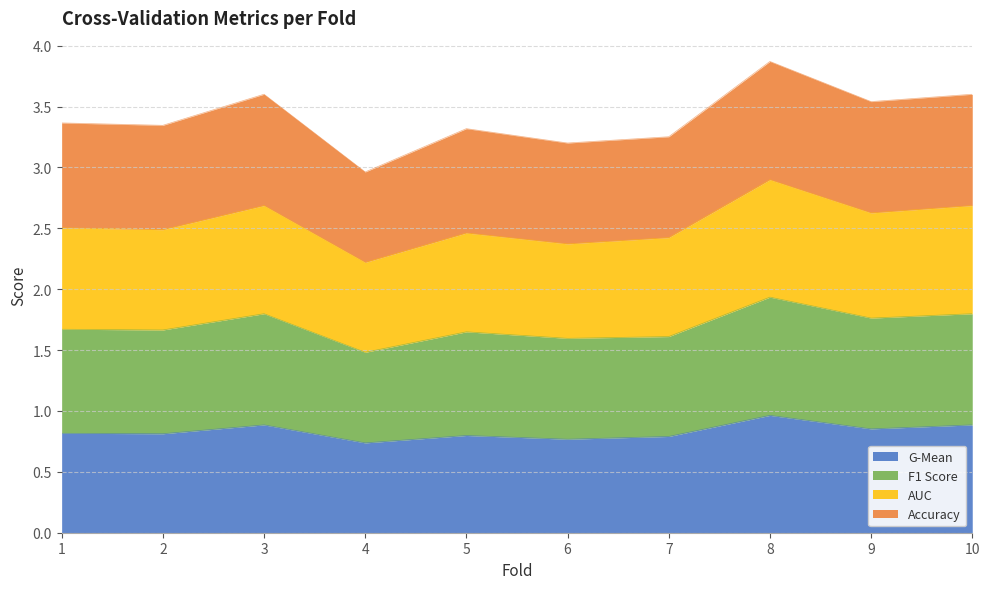

Which has a higher value, 3 or 5?

3